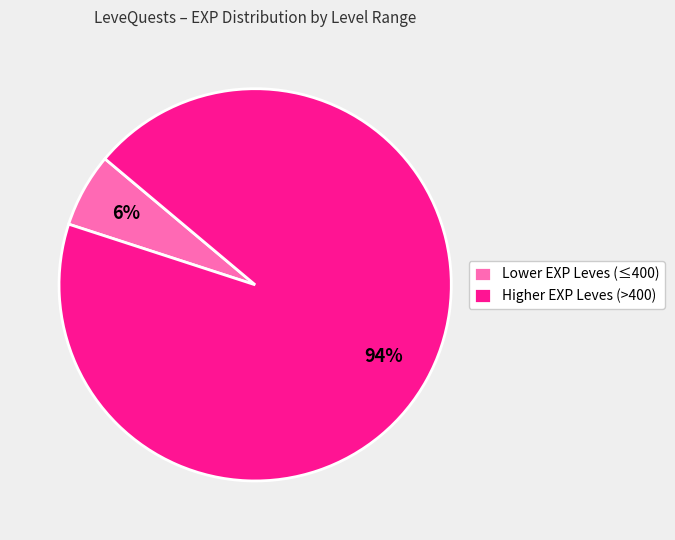

Rank the categories by value from lowest to highest.

Lower EXP Leves (≤400), Higher EXP Leves (>400)